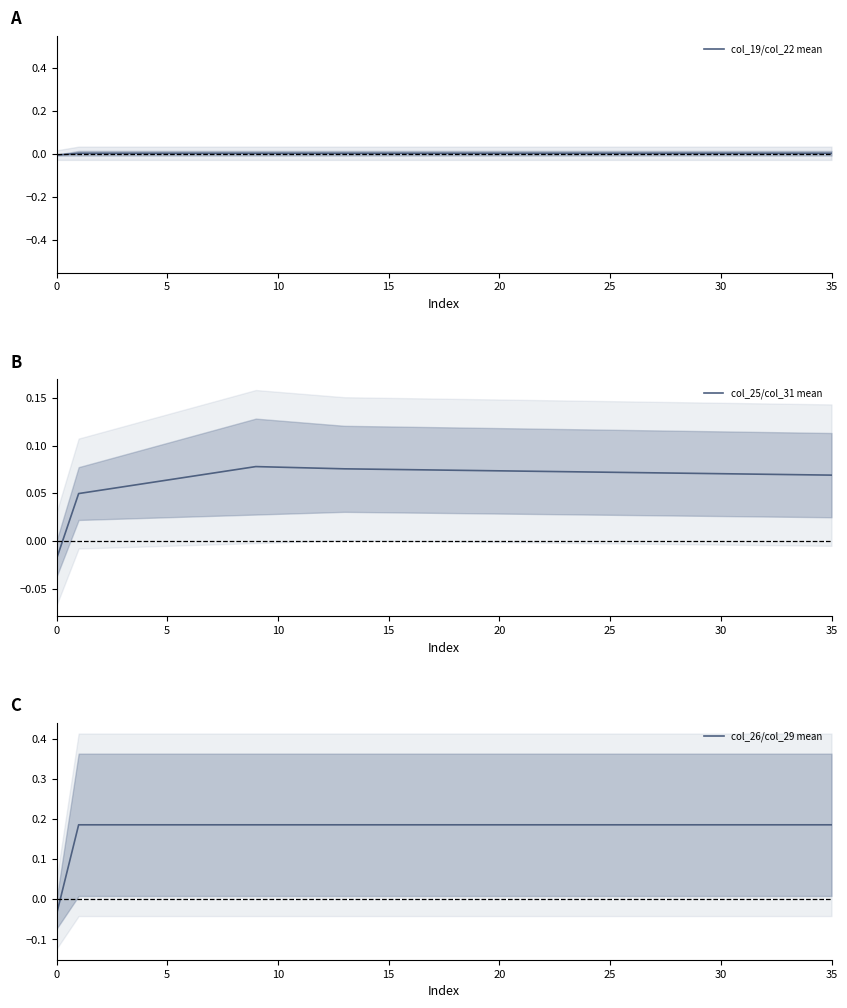

What is the difference between the maximum and minimum values in the col_26/col_29 mean series?

0.2